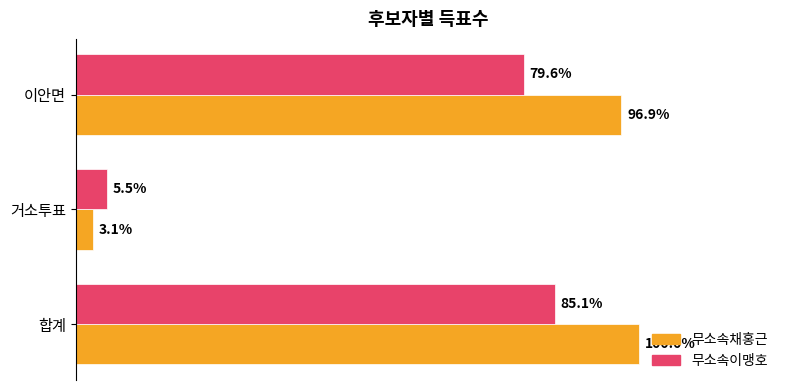

What are all the series names shown in the legend?

무소속채홍근, 무소속이맹호